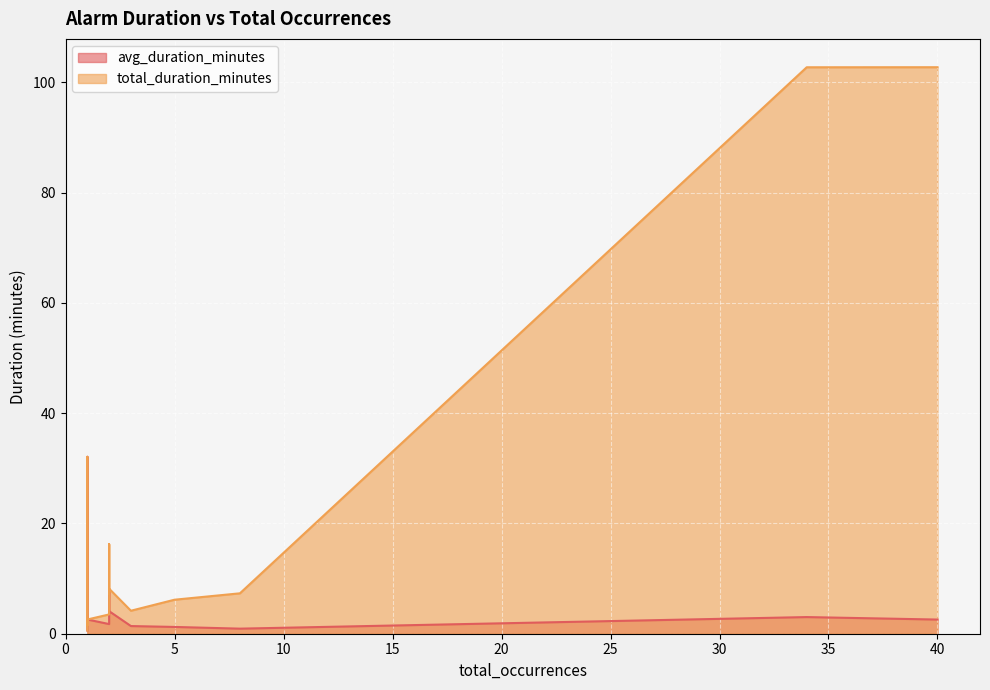

What is the approximate value of avg_duration_minutes at 34?

3.0